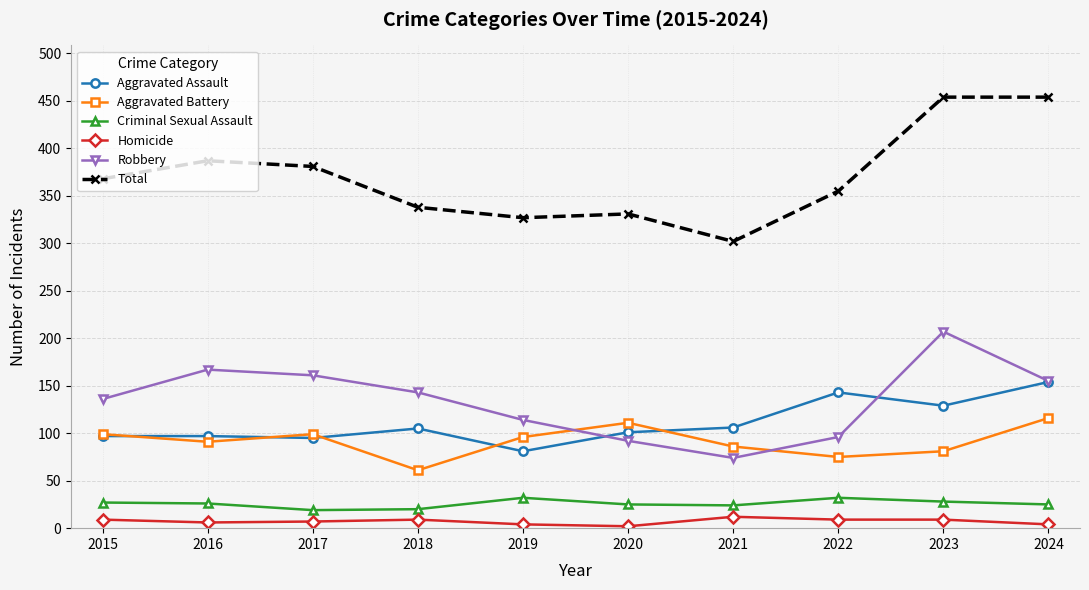

What is the value of the Homicide point at the 6th from the left?

2